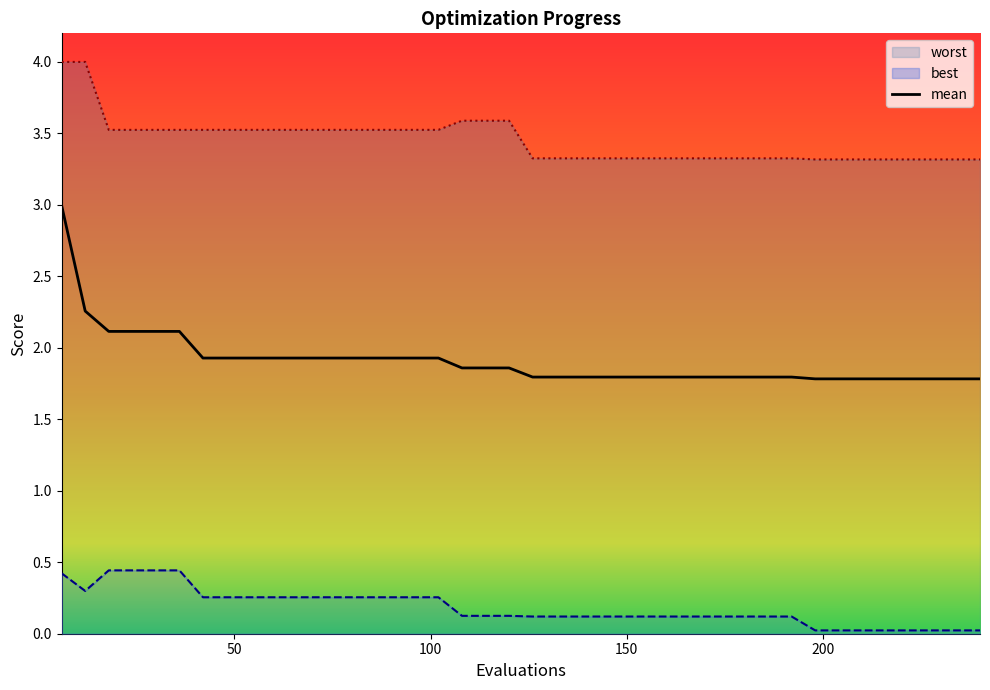

How many distinct data groups are displayed?

3